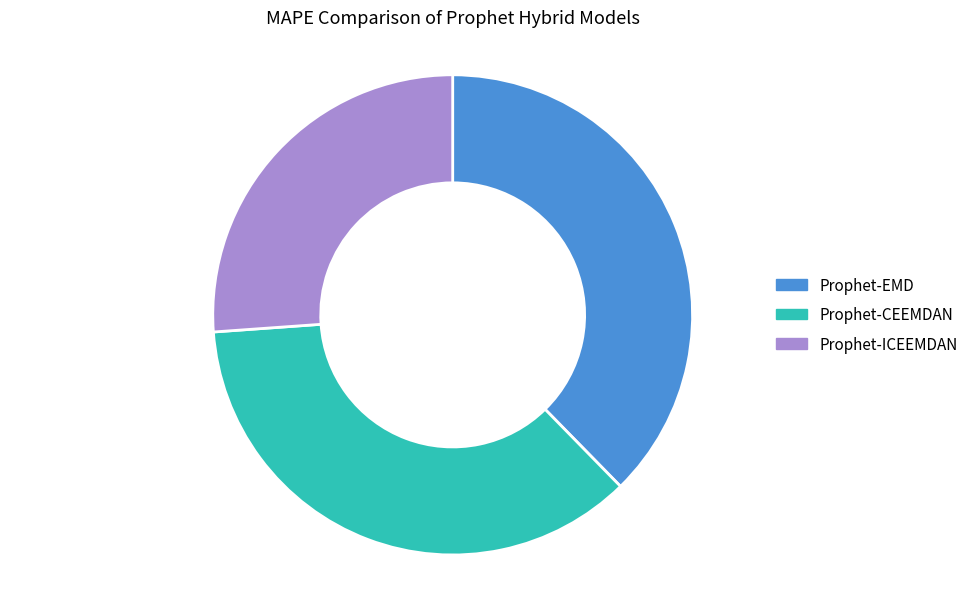

Which slice is the largest?

Prophet-EMD